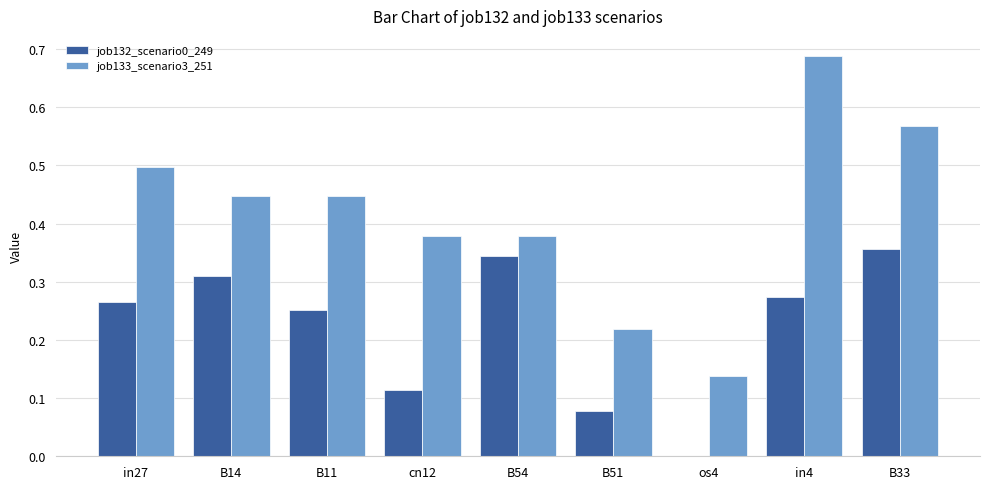

Which series changed the most between os4 and B33?

job133_scenario3_251